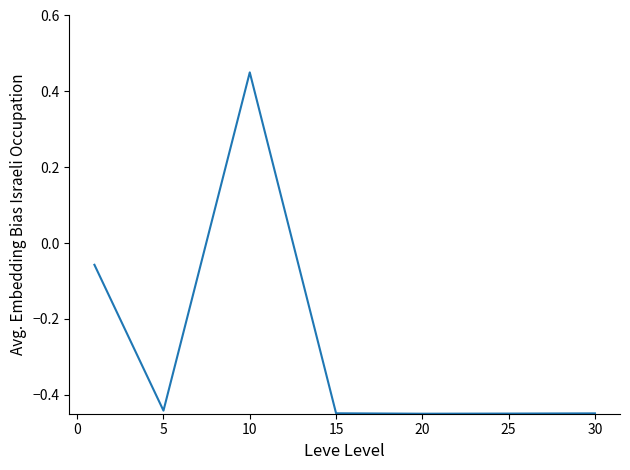

What is the sum of all values?

-1.8